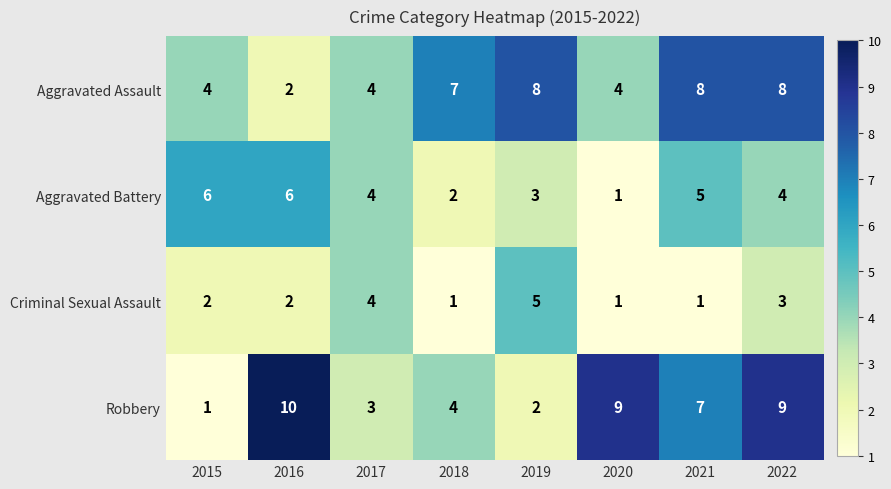

Is the value of Criminal Sexual Assault at 2020 greater than the value of Aggravated Battery at 2017?

No